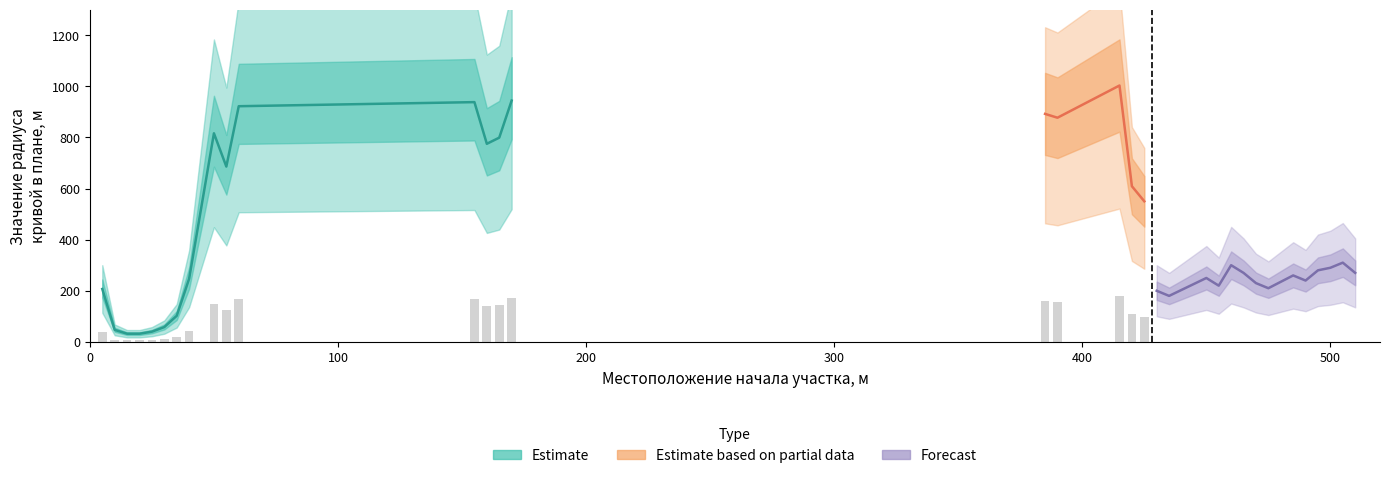

What is the value of the Значение радиуса кривой в плане, м bar at the 2nd from the left?

47